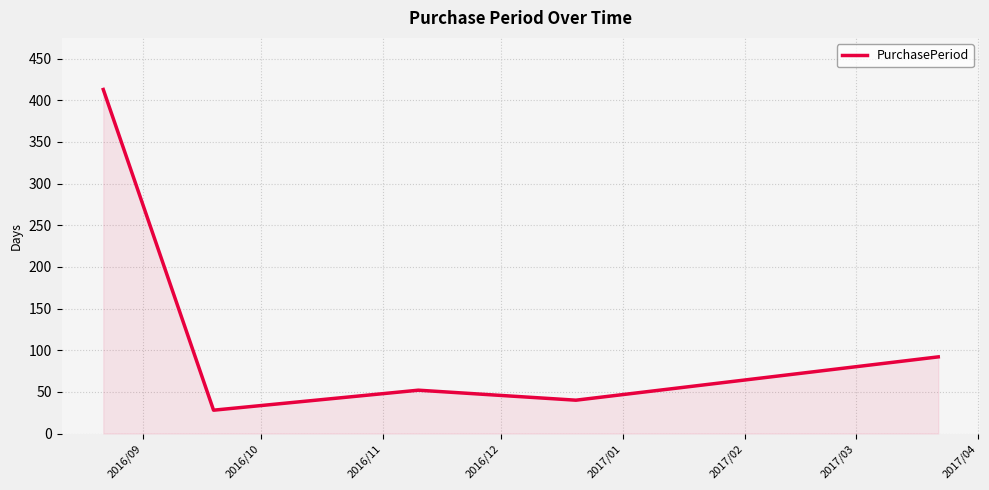

What is the difference between the maximum and second lowest values?

373